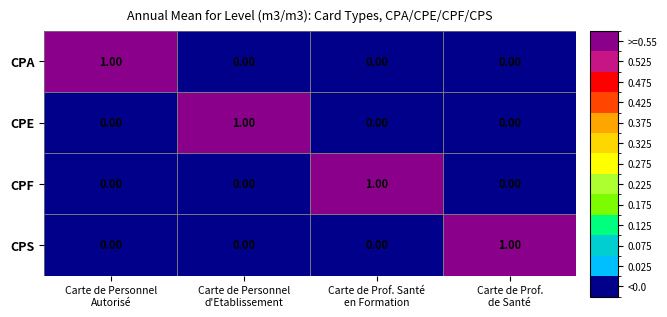

At how many categories does at least one series exceed 0?

4